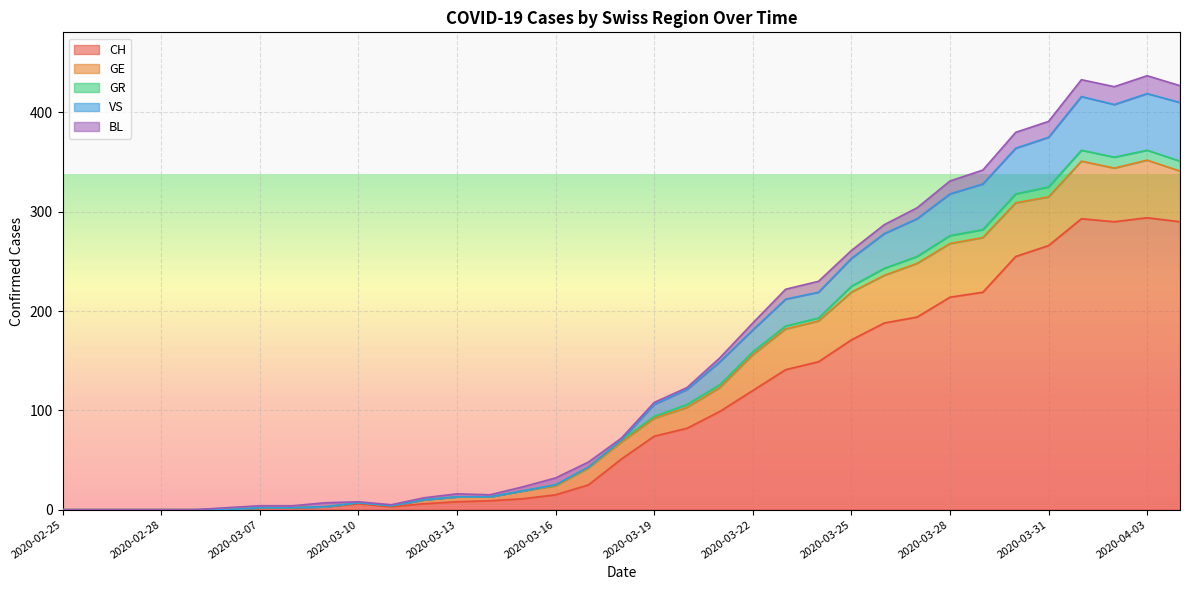

How many values in the CH series exceed 51?

17